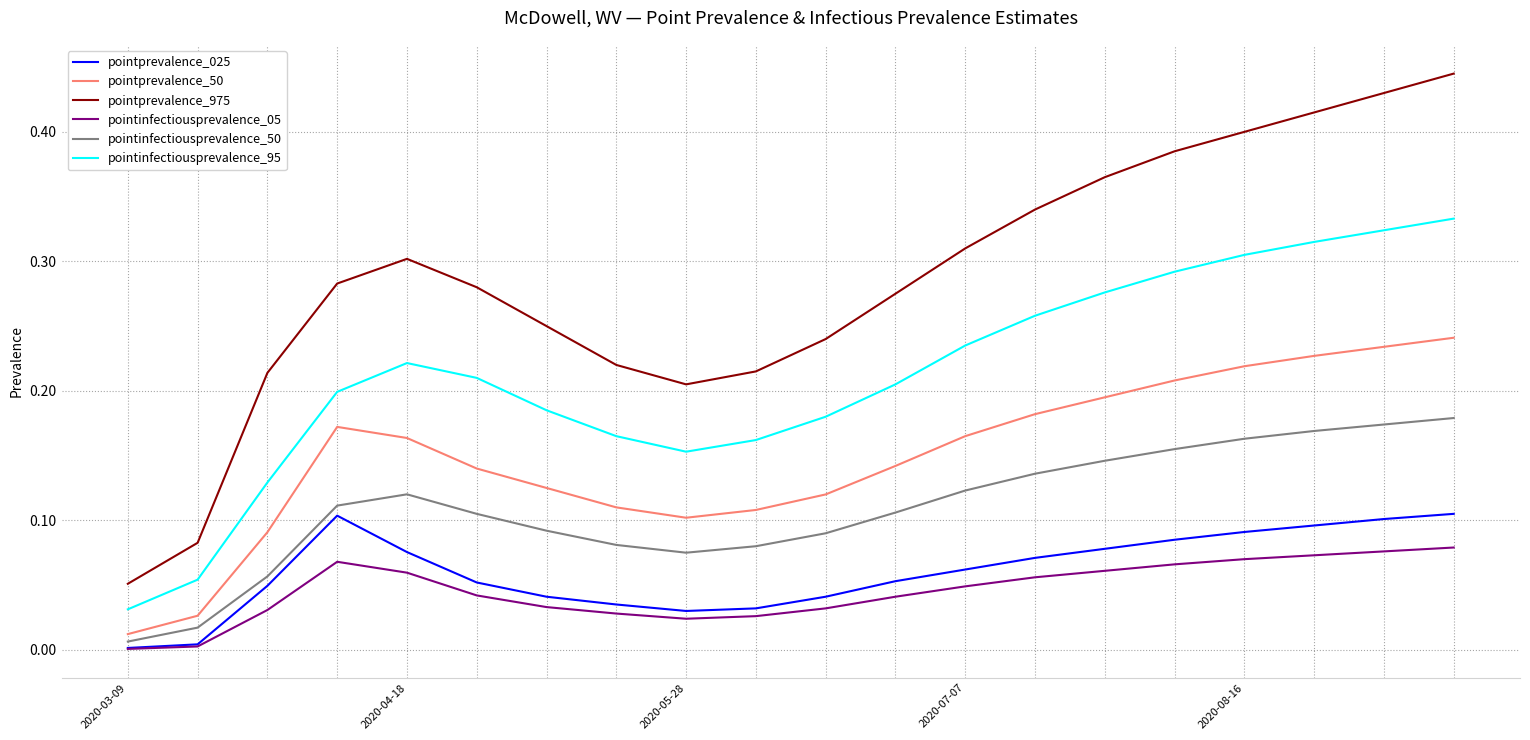

Which series has the largest range (max minus min)?

pointprevalence_975